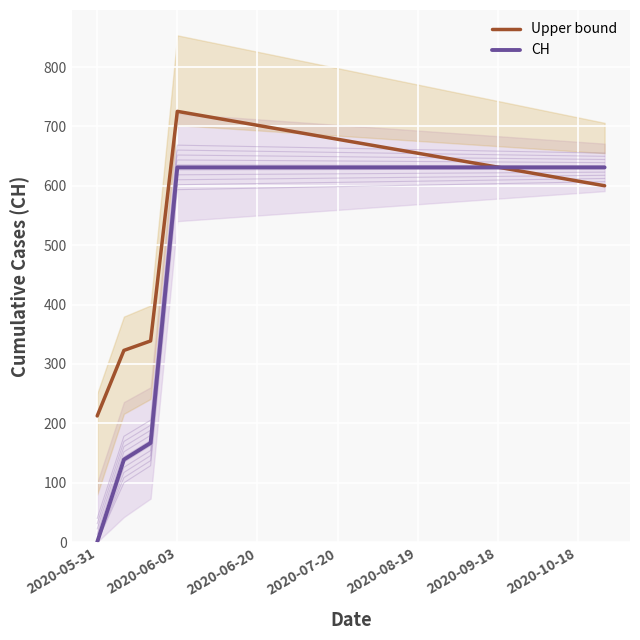

The Upper bound series shows 631.4 at 2020-09-18. True or false?

True